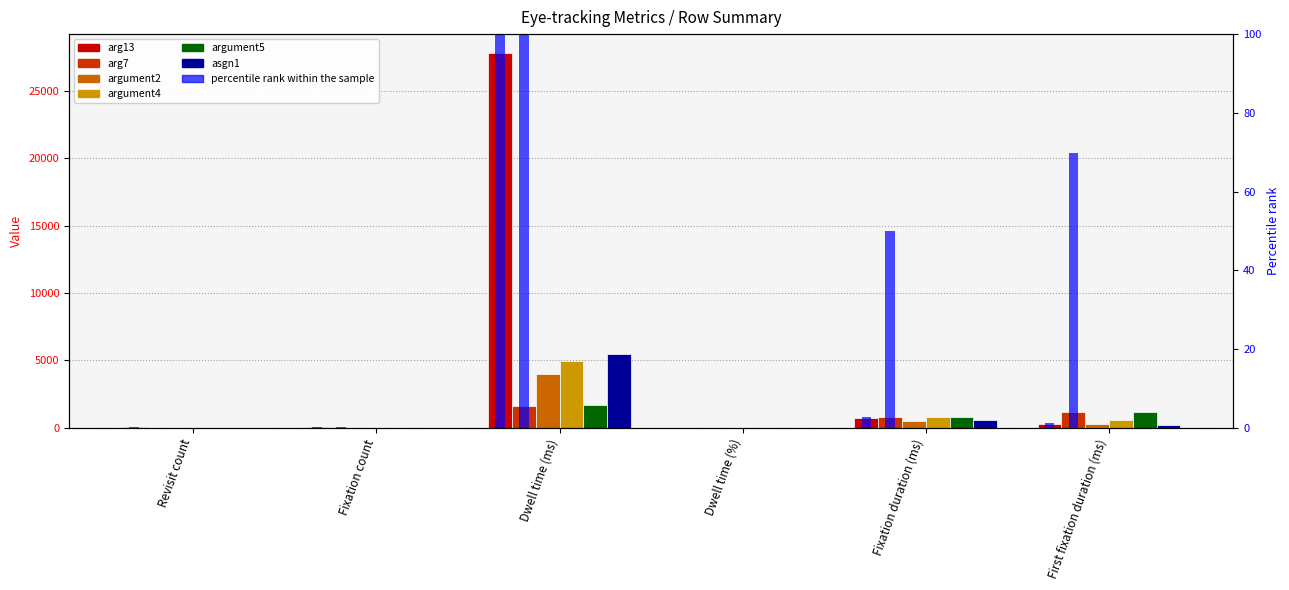

The value of argument5 at First fixation duration (ms) is 483.6. True or false?

False